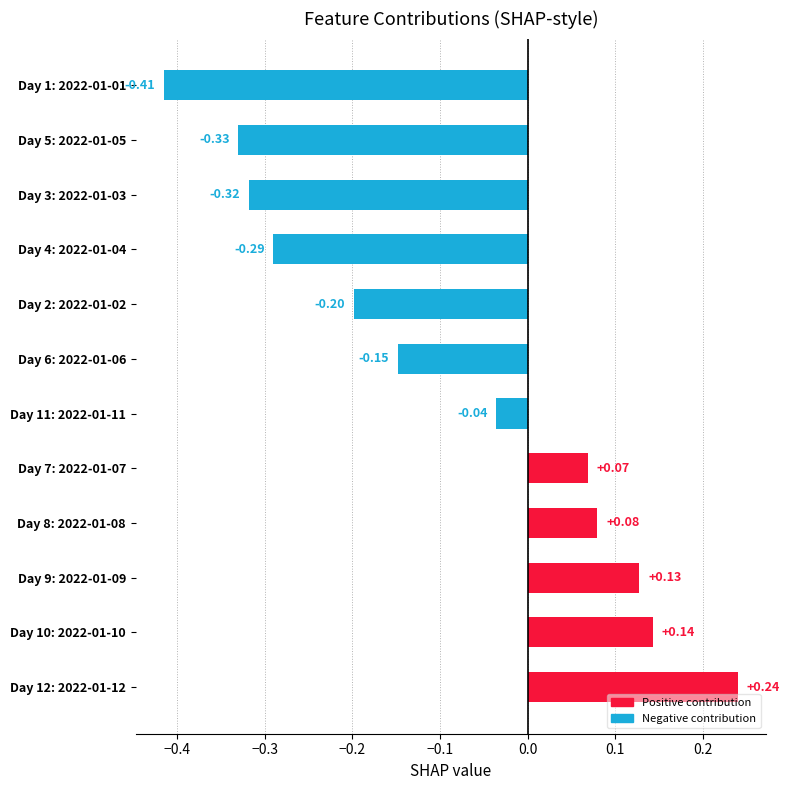

Rank the categories by value from highest to lowest.

Day 12: 2022-01-12, Day 10: 2022-01-10, Day 9: 2022-01-09, Day 8: 2022-01-08, Day 7: 2022-01-07, Day 11: 2022-01-11, Day 6: 2022-01-06, Day 2: 2022-01-02, Day 4: 2022-01-04, Day 3: 2022-01-03, Day 5: 2022-01-05, Day 1: 2022-01-01